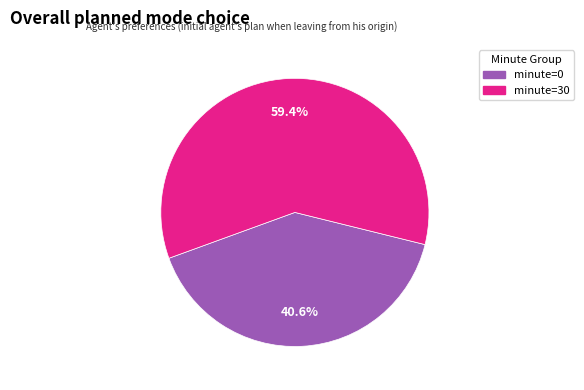

What percentage do minute=30 and minute=0 together represent?

100.0%